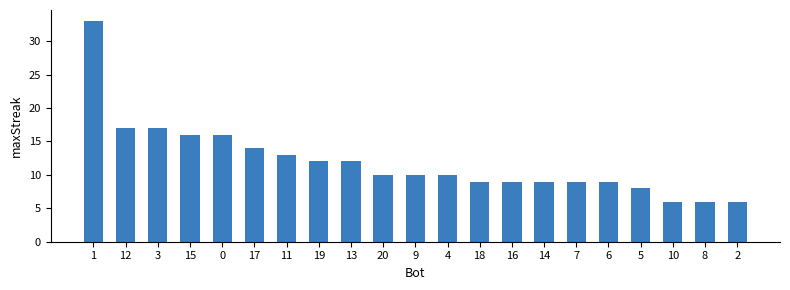

What is the label of the 1st bar from the left?

1